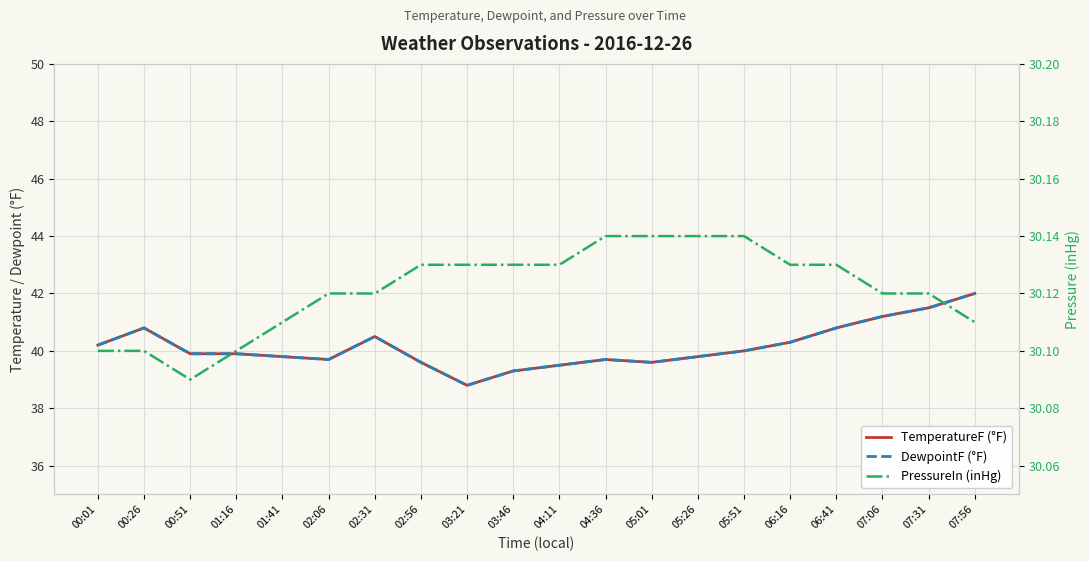

At which category is the sum across all series the highest?

07:56